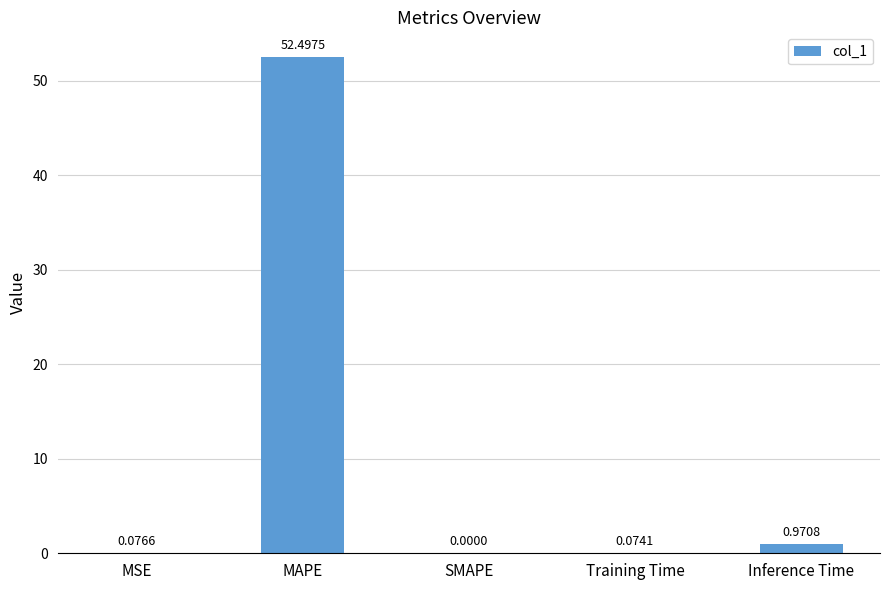

Which category has the highest value across all series?

MAPE